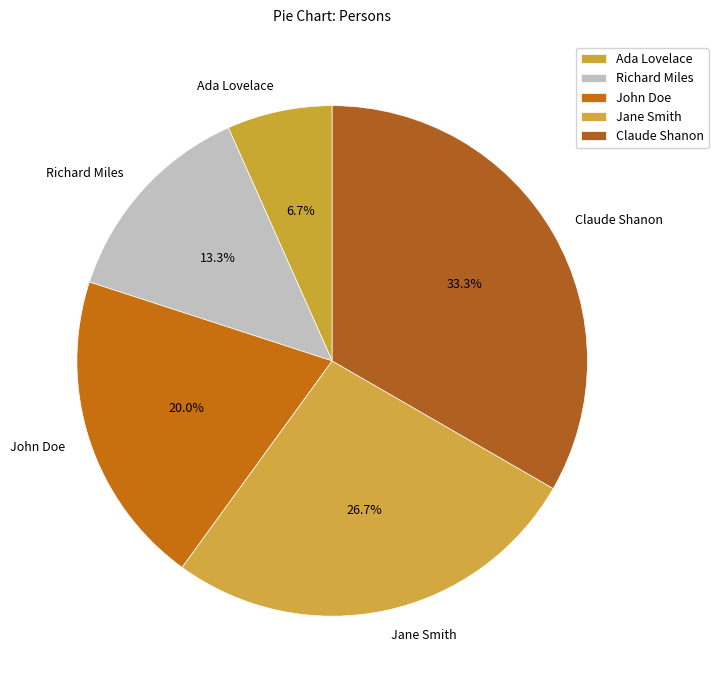

To the nearest percent, what is the average slice percentage?

20%